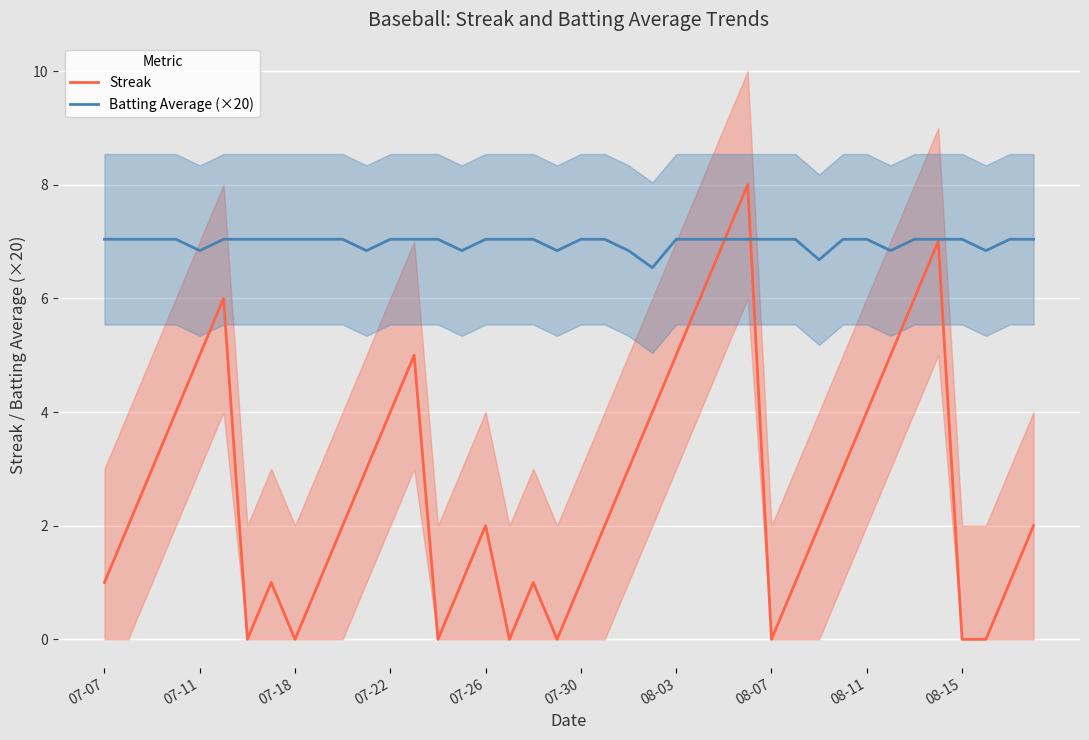

Is this an area chart (filled region under the line)?

No